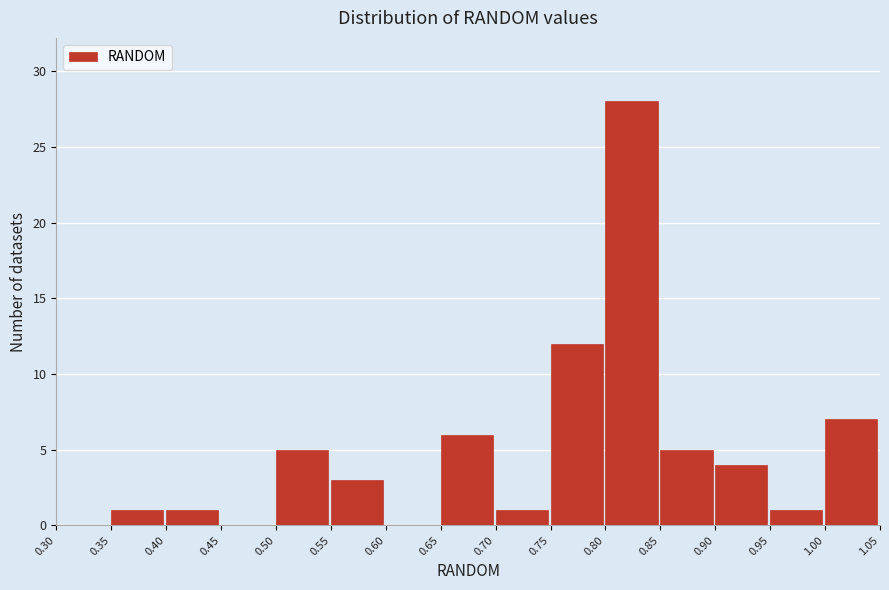

Which range on the x-axis has the tallest bar?

0.80 to 0.85